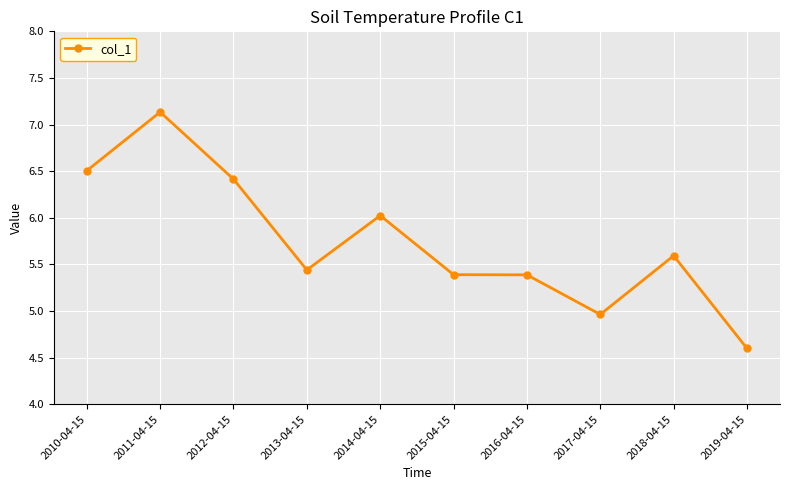

What position from the left is 2016-04-15?

7